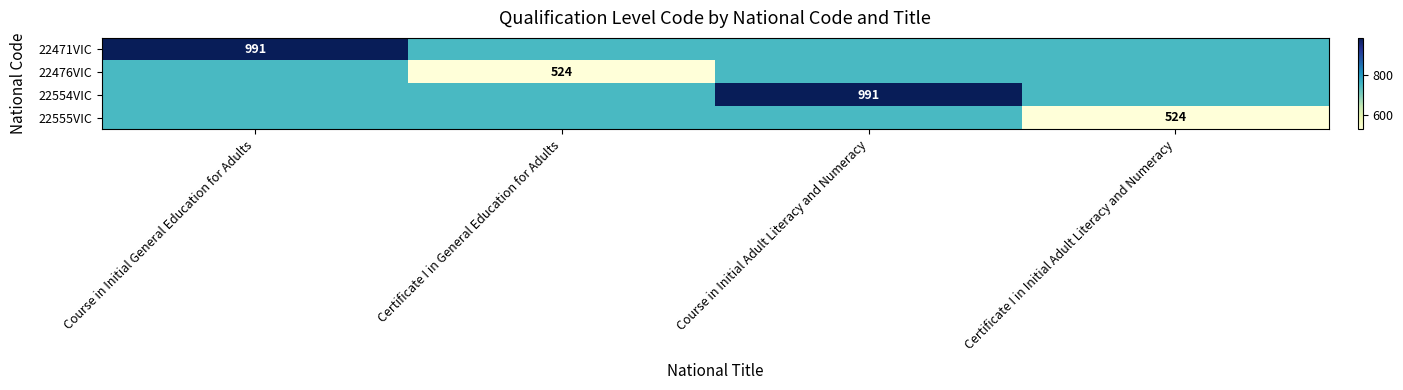

Is it true that 22476VIC equals 246 at Certificate I in General Education for Adults?

False